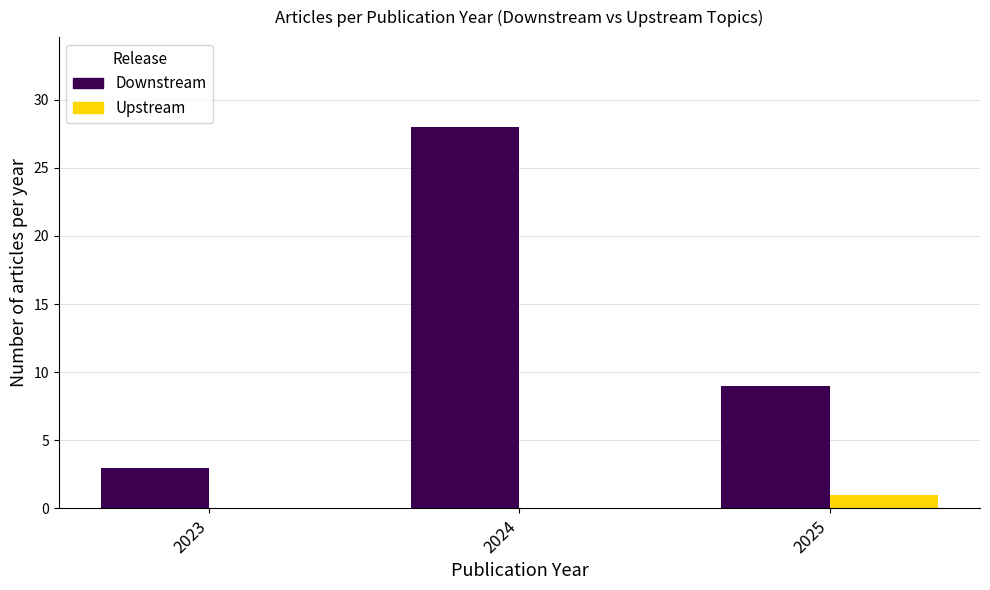

Between 2023 and 2024, which series saw the biggest shift?

Downstream